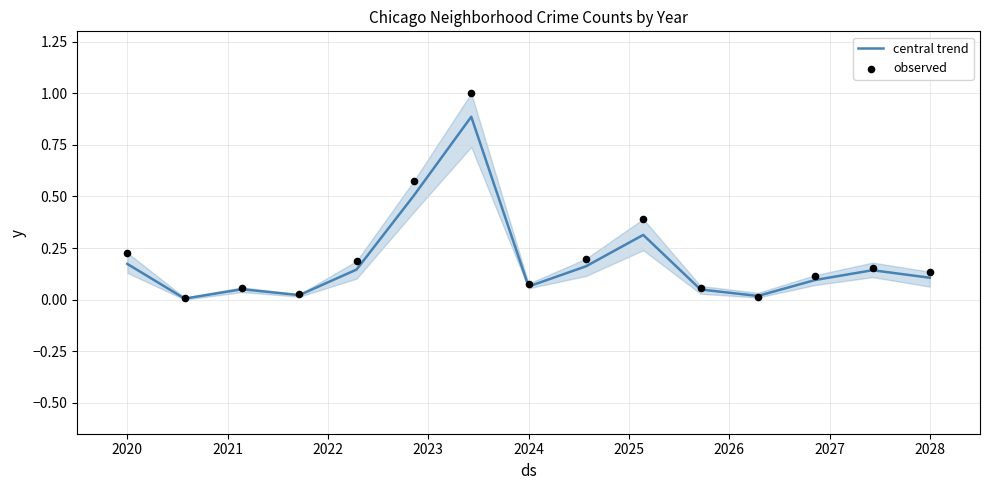

Which series contains the highest Y value?

observed